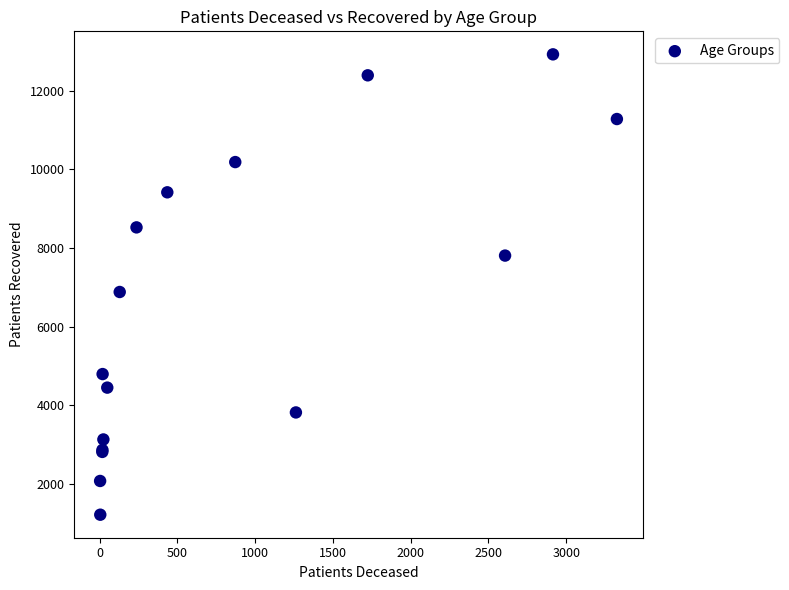

What Y value in the scatter plot is closest to 7069?

6879